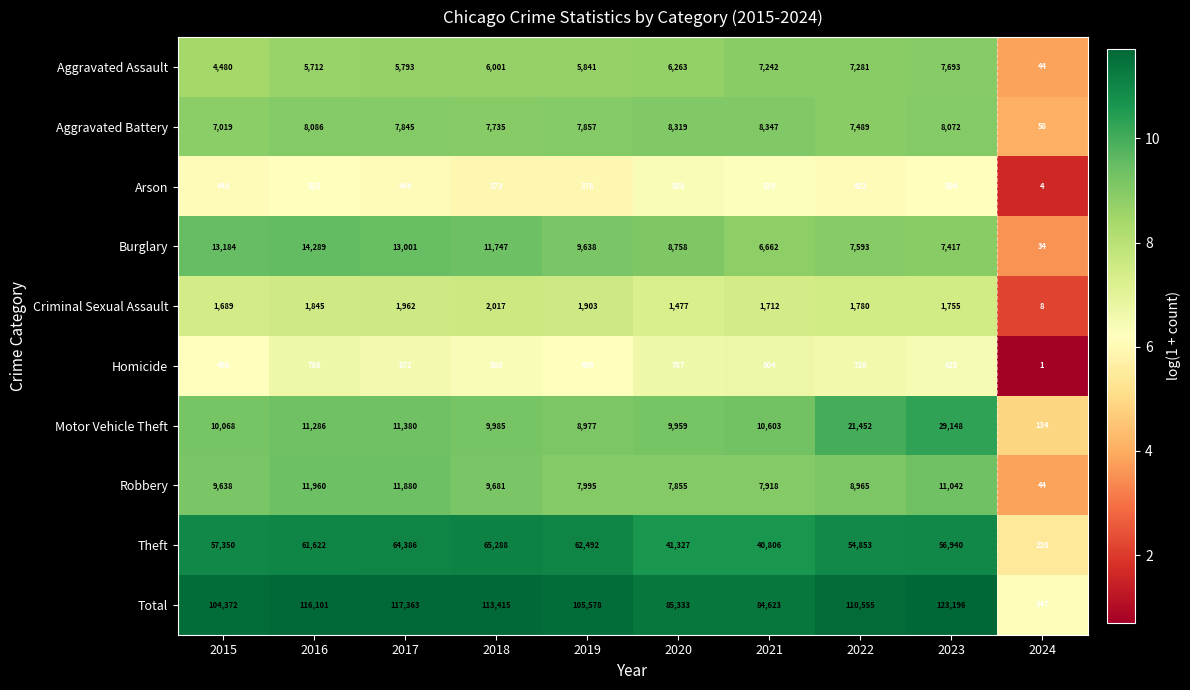

What is the total value across all series at 2020?

170666